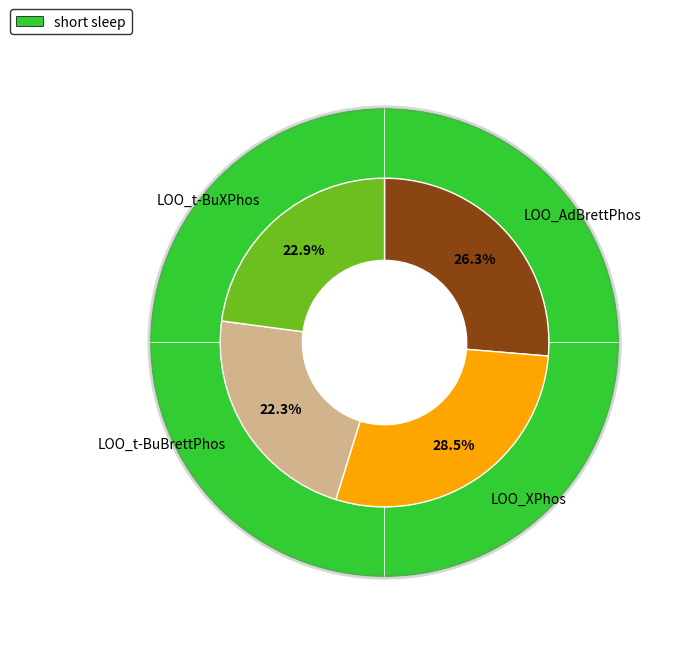

Does LOO_AdBrettPhos account for over 50% of the chart?

No